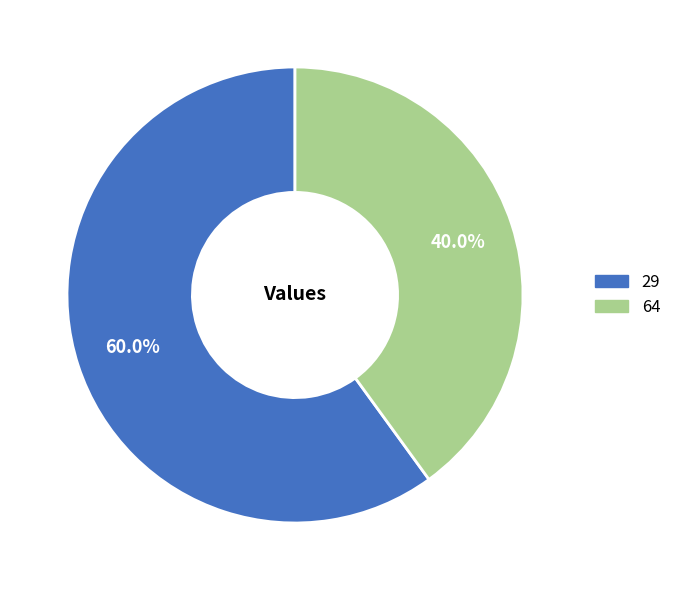

Is it true that 64 is 51% of the pie?

False